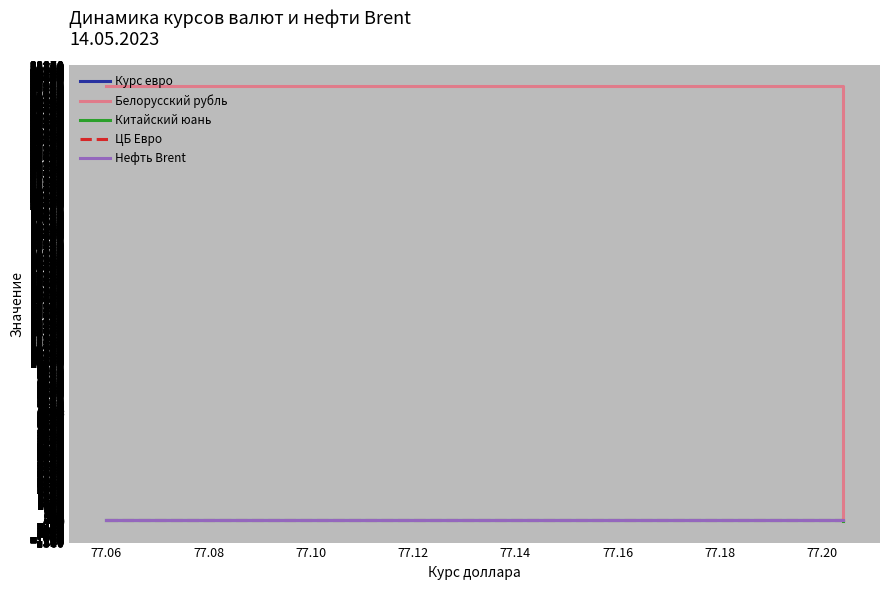

Reading left to right, transcribe all the data shown in this chart.

Курс евро: 82.0	82.0	84.2	84.2	84.2	84.2	84.2	84.2	84.2	84.2	84.2	84.2
Белорусский рубль: 27532.0	27532.0	27532.0	27.2	27.2	27.2	27.2	27.2	27.2	27.2	27.2	27.2
Китайский юань: 76.6	76.6	76.6	11.1	11.1	11.1	11.1	11.1	11.1	11.1	11.1	11.1
ЦБ Евро: 81.5	81.5	81.5	81.5	17.4	17.4	17.4	17.4	17.4	17.4	17.4	17.4
Нефть Brent: 73.6	73.6	73.6	73.6	86.6	86.6	86.6	86.6	86.6	86.6	86.6	86.6